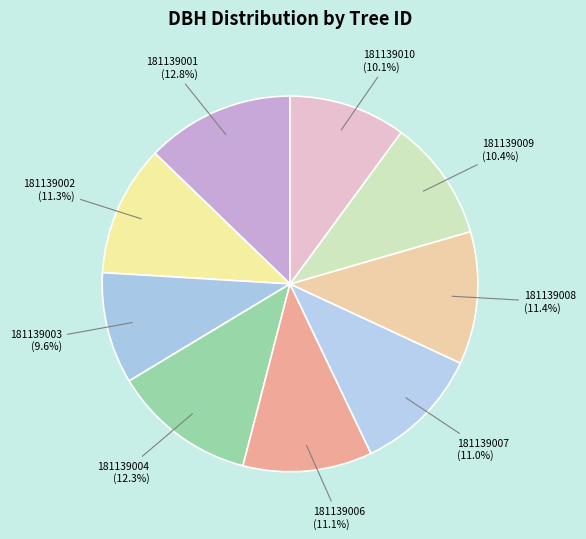

Approximately how many times larger is the value at 181139009 compared to 181139004?

0.8